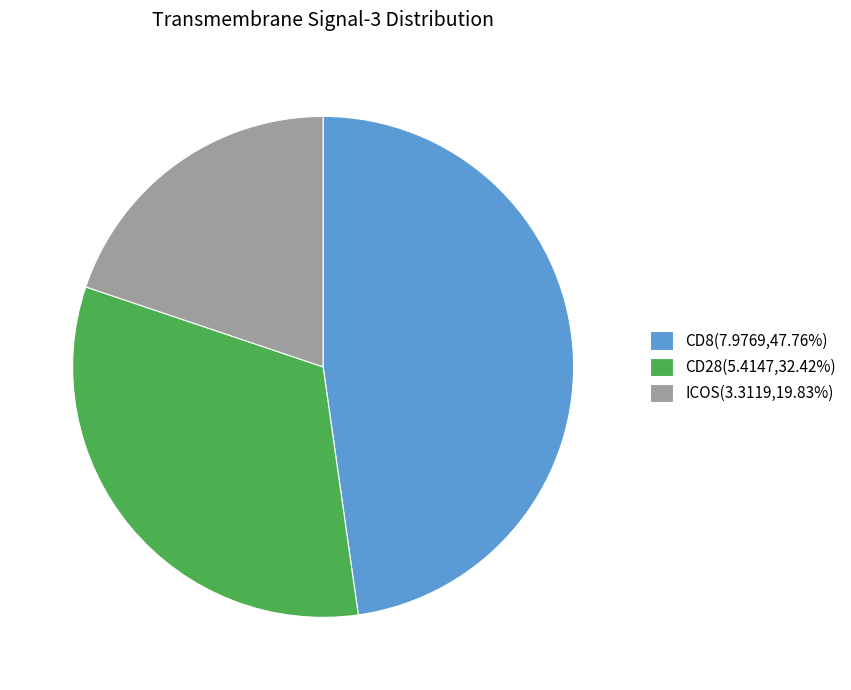

Do ICOS and CD8 together represent more than half of the pie?

Yes